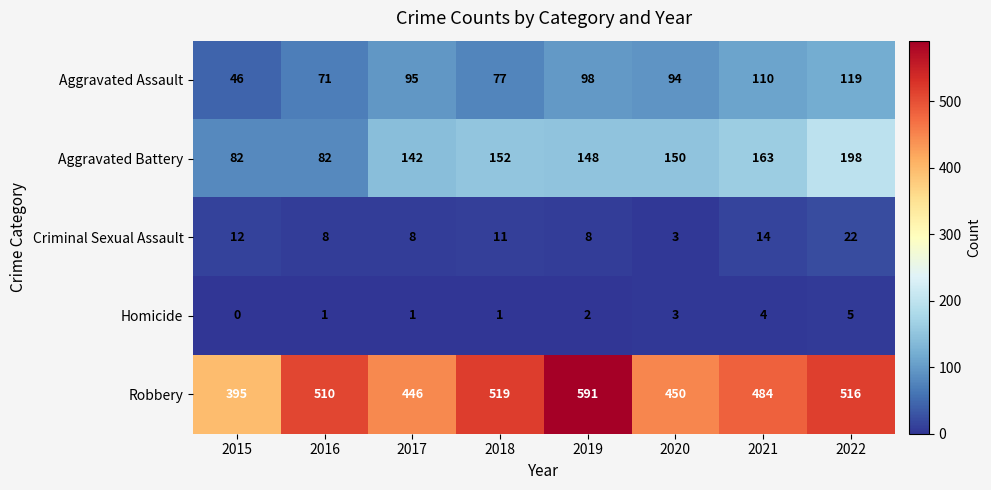

How many categories are shown in the chart?

8